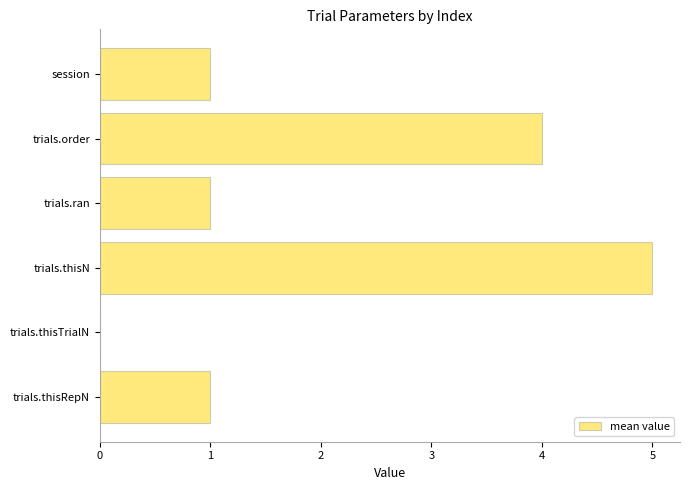

Is it true that the value at session is 1?

True